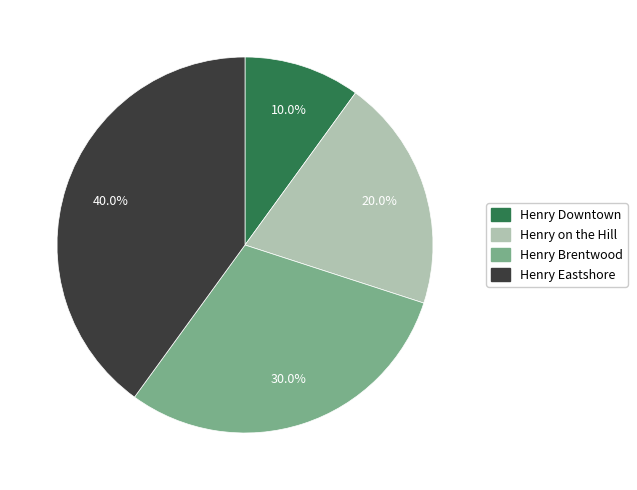

What is the total percentage of Henry Brentwood and Henry Eastshore?

70.0%